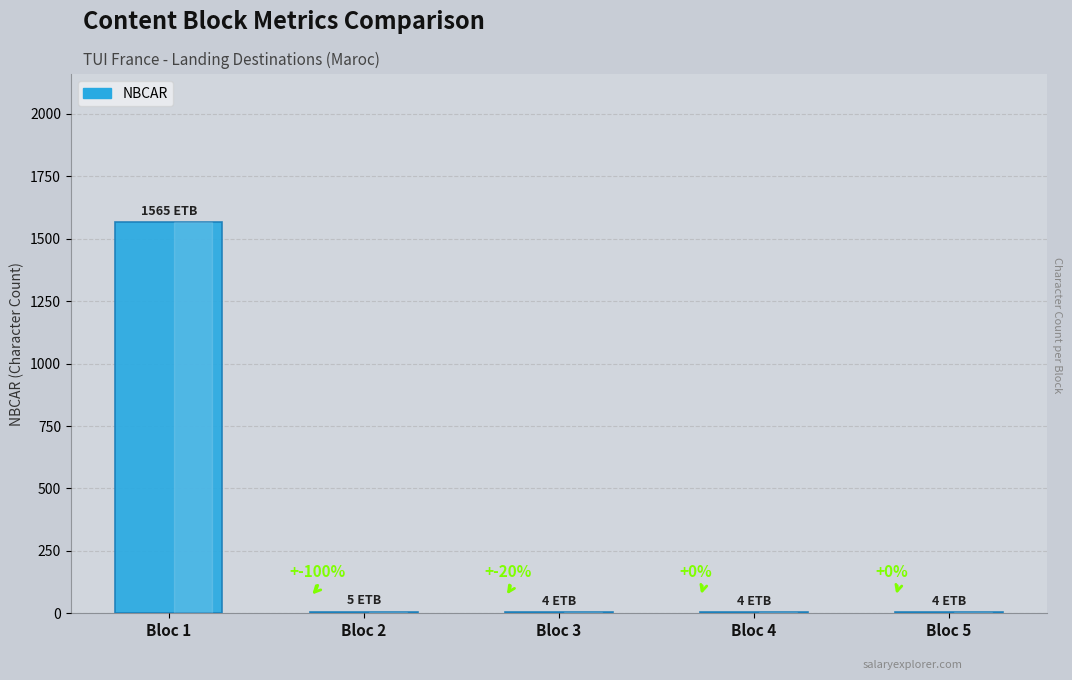

What is the greatest value displayed?

1565